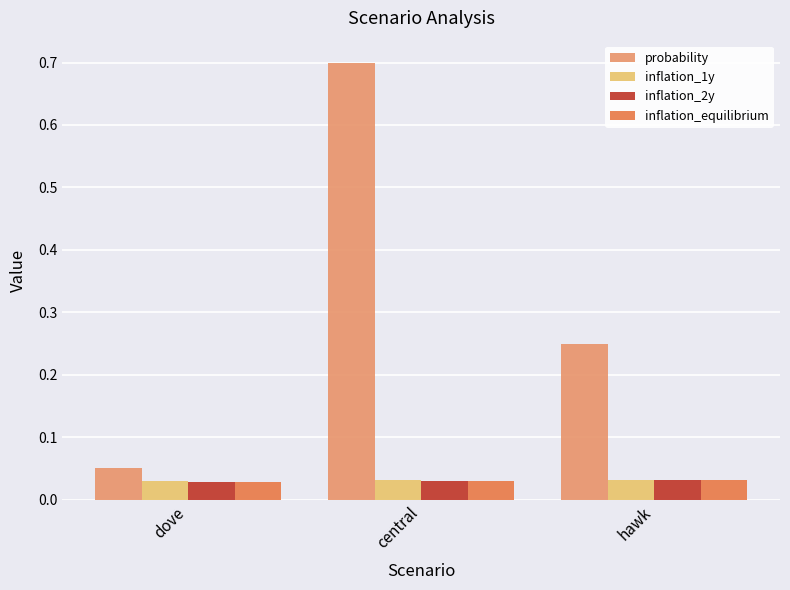

At how many categories does at least one series exceed 0?

3